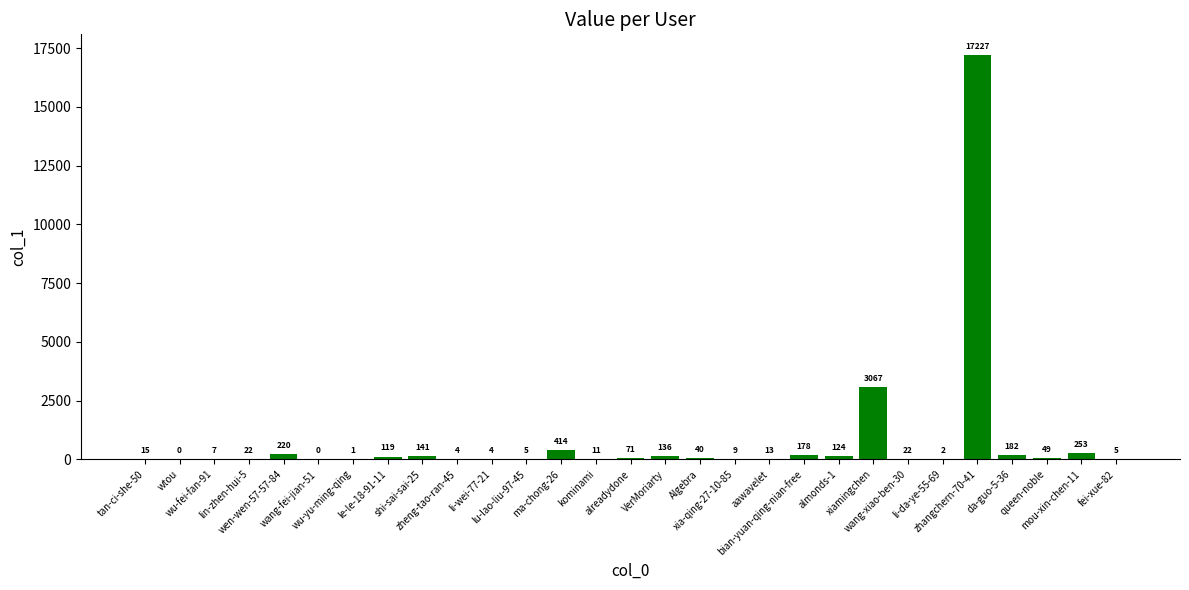

Reading right to left, what are all the values shown in this chart?

fei-xue-82=5	mou-xin-chen-11=253	queen-noble=49	da-guo-5-36=182	zhangchern-70-41=17227	li-da-ye-55-69=2	wang-xiao-ben-30=22	xiamingchen=3067	almonds-1=124	bian-yuan-qing-nian-free=178	aawavelet=13	xia-qing-27-10-85=9	Algebra=40	VerMoriarty=136	alreadydone=71	kominami=11	ma-chong-26=414	lu-lao-liu-97-45=5	li-wei-77-21=4	zheng-tao-ran-45=4	shi-sai-sai-25=141	le-le-18-91-11=119	wu-yu-ming-qing=1	wang-fei-jian-51=0	wen-wen-57-57-84=220	lin-zhen-hui-5=22	wu-fei-fan-91=7	wtou=0	tan-ci-she-50=15